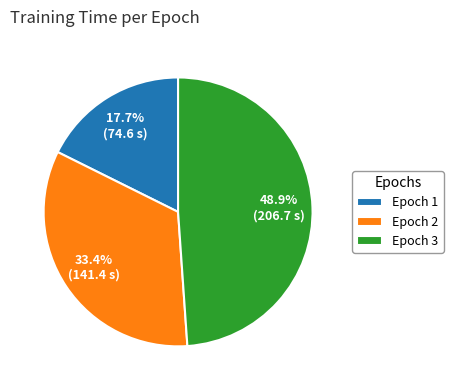

Count the number of slices in the pie.

3